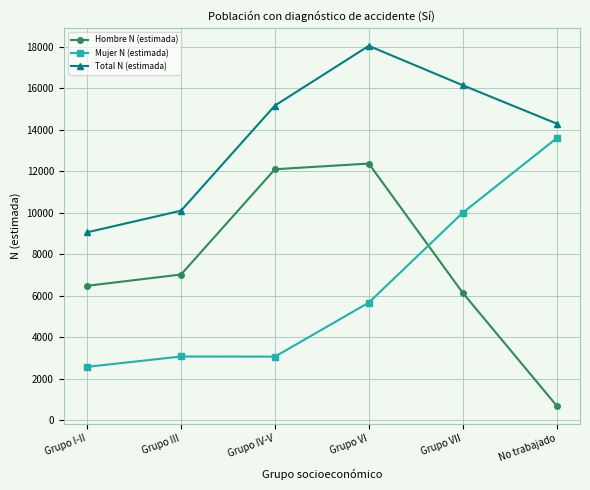

True or false: Mujer N (estimada) and Total N (estimada) intersect in this chart.

False